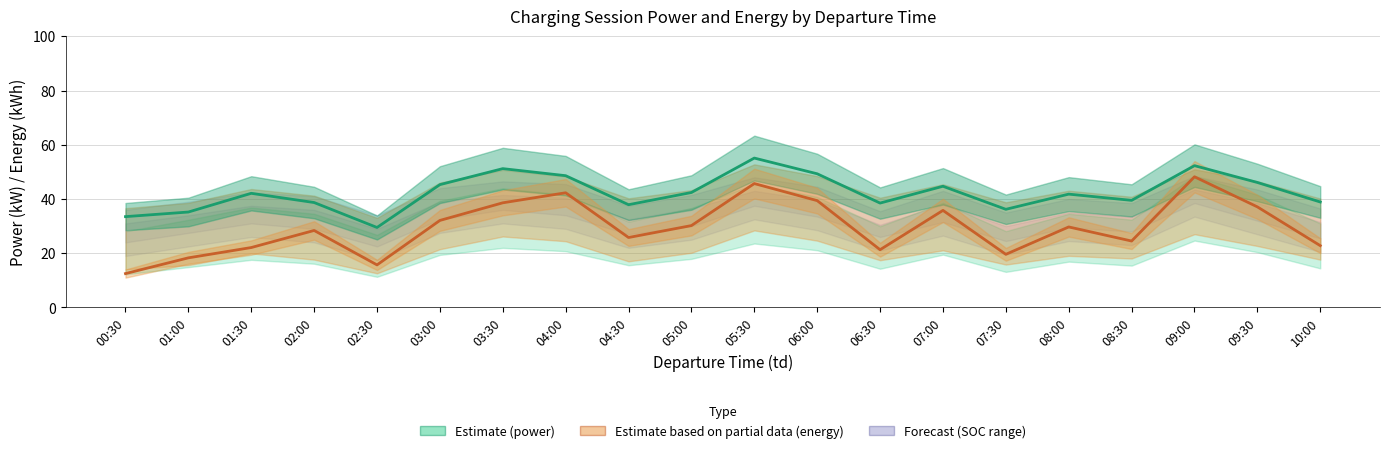

What is the value of the charging energy(kWh) point at the 5th from the left?

15.7